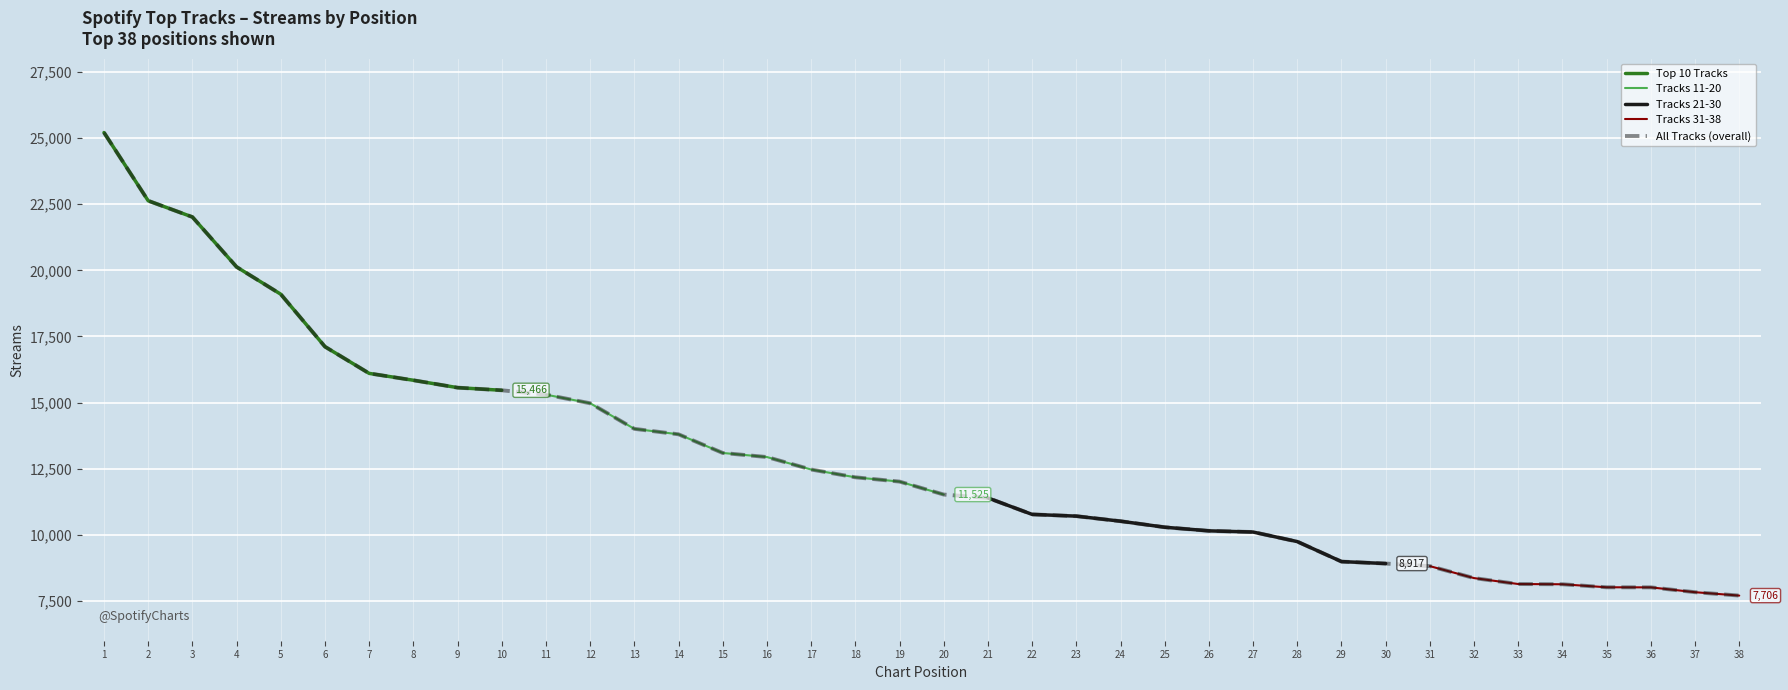

Which series changed the most between 1 and 3?

Top 10 Tracks